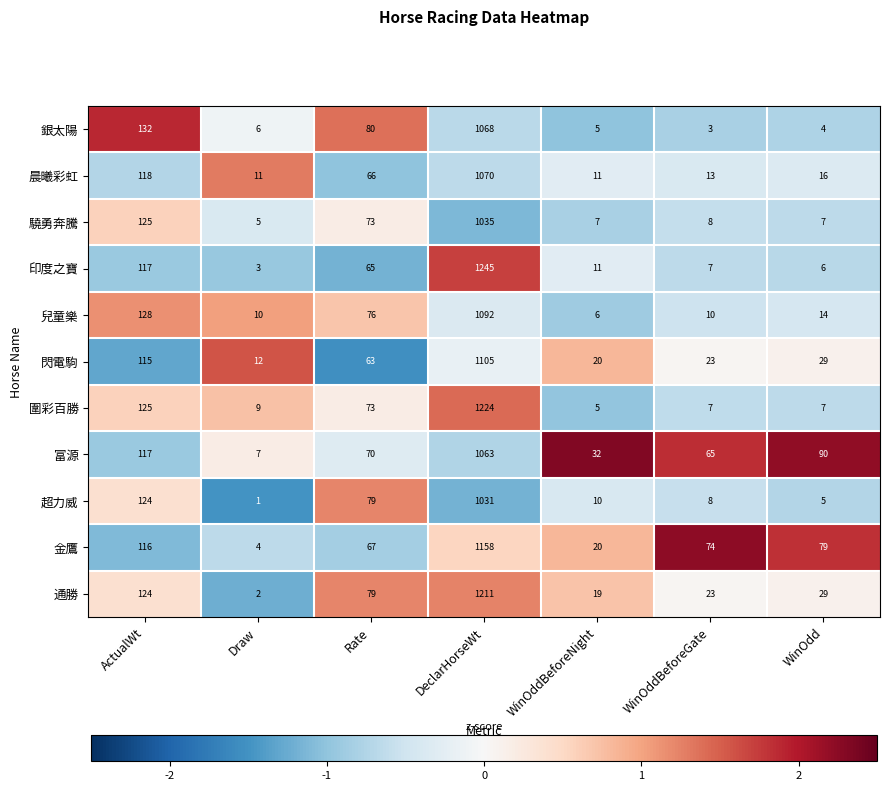

At which label does 印度之寶 first exceed 11?

ActualWt